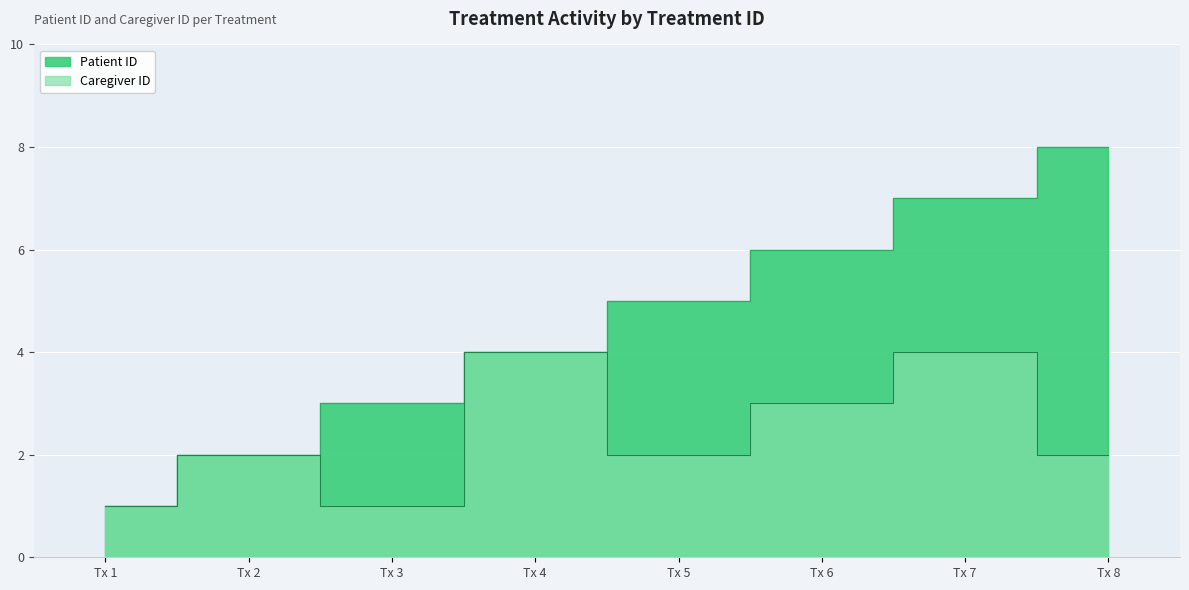

The value of Patient ID at Tx 4 is 2. True or false?

False